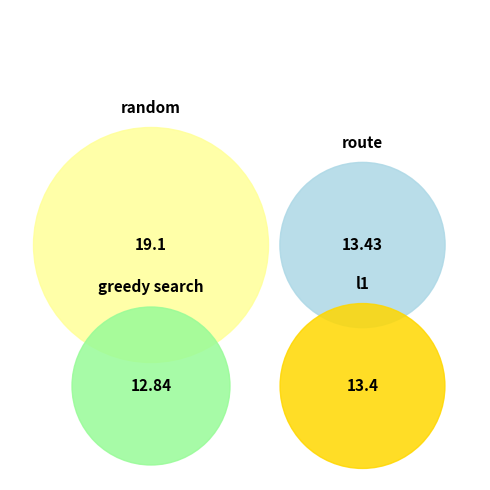

Combined, what portion of the pie is greedy search and l1?

44.6%